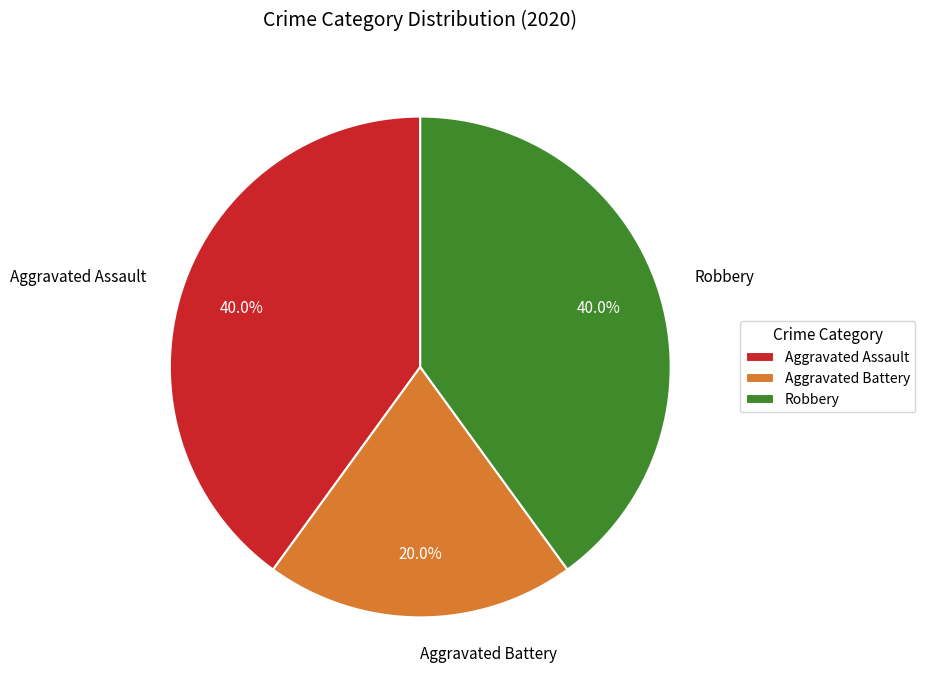

Which slice is the smallest?

Aggravated Battery